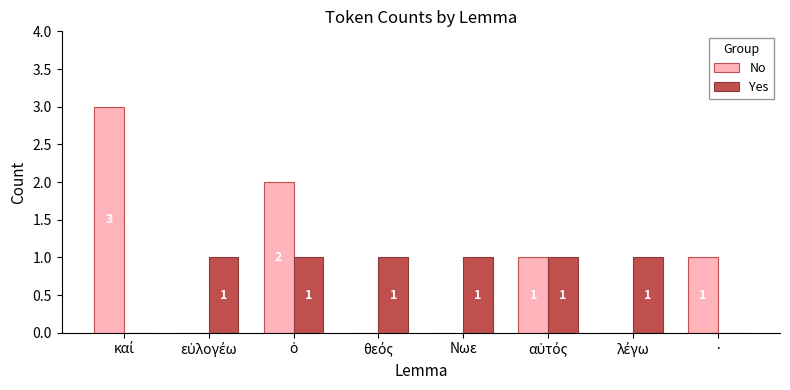

What is the sum of all No values?

7